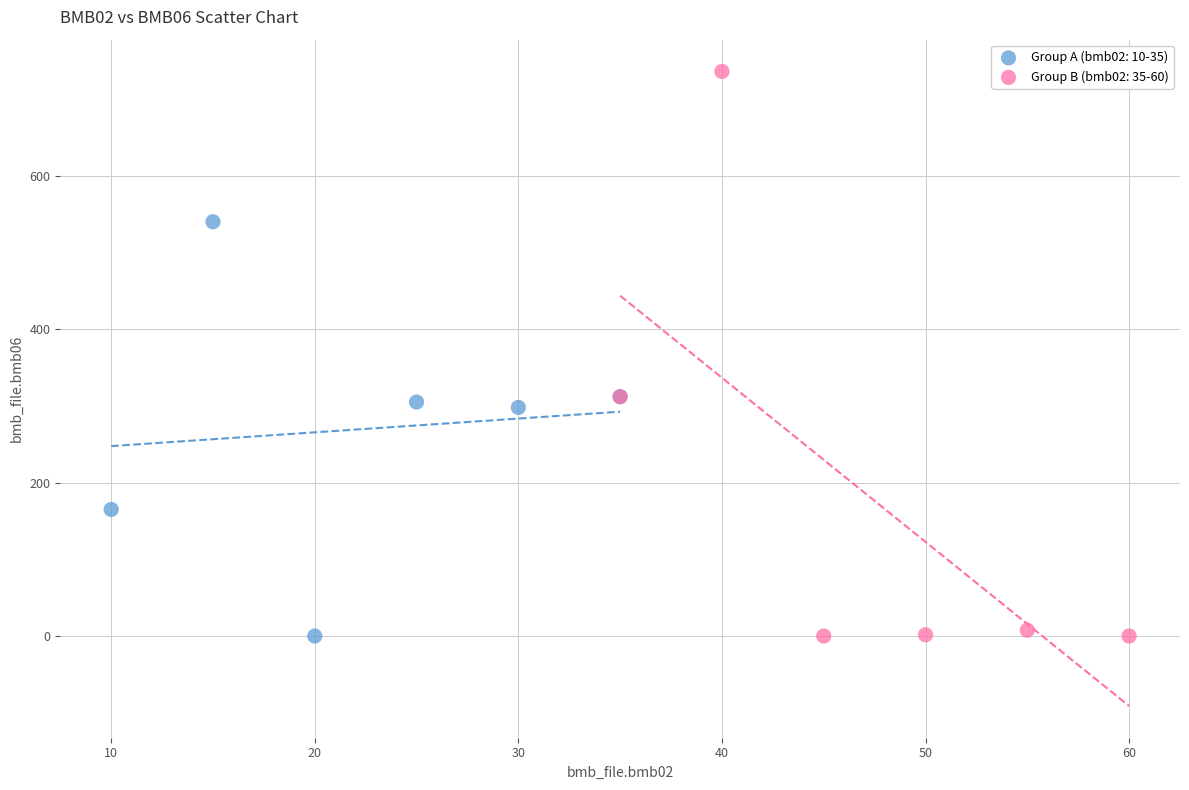

Which series has the largest Y range (max minus min)?

Group B (bmb02: 35-60)